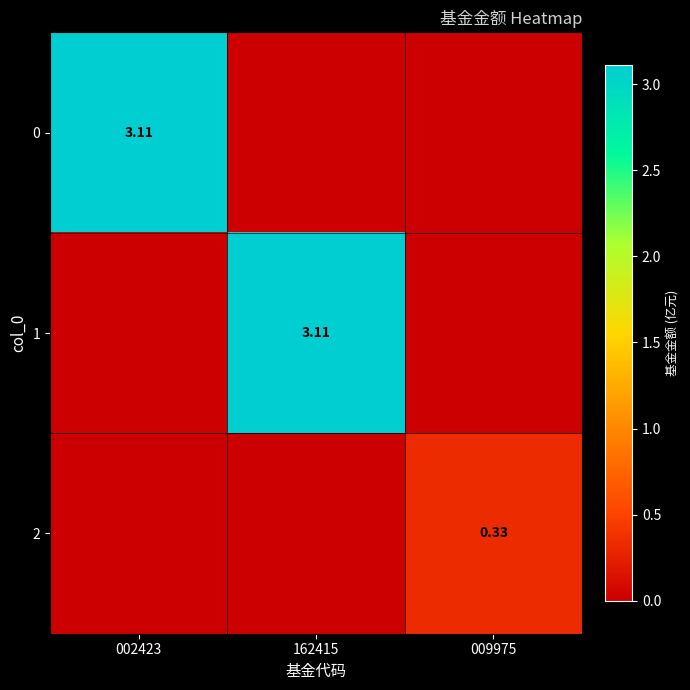

At which category does the chart reach its minimum across all series?

162415